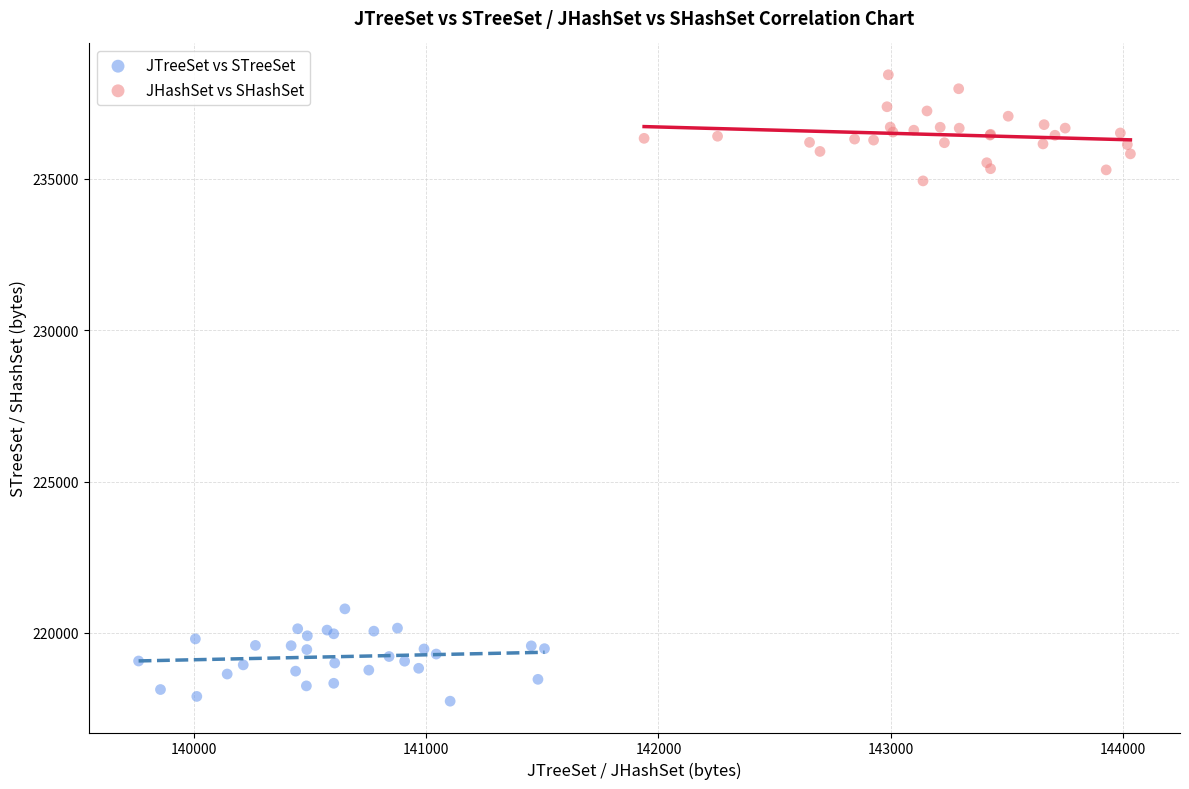

Which series reaches the maximum Y coordinate?

JHashSet vs SHashSet